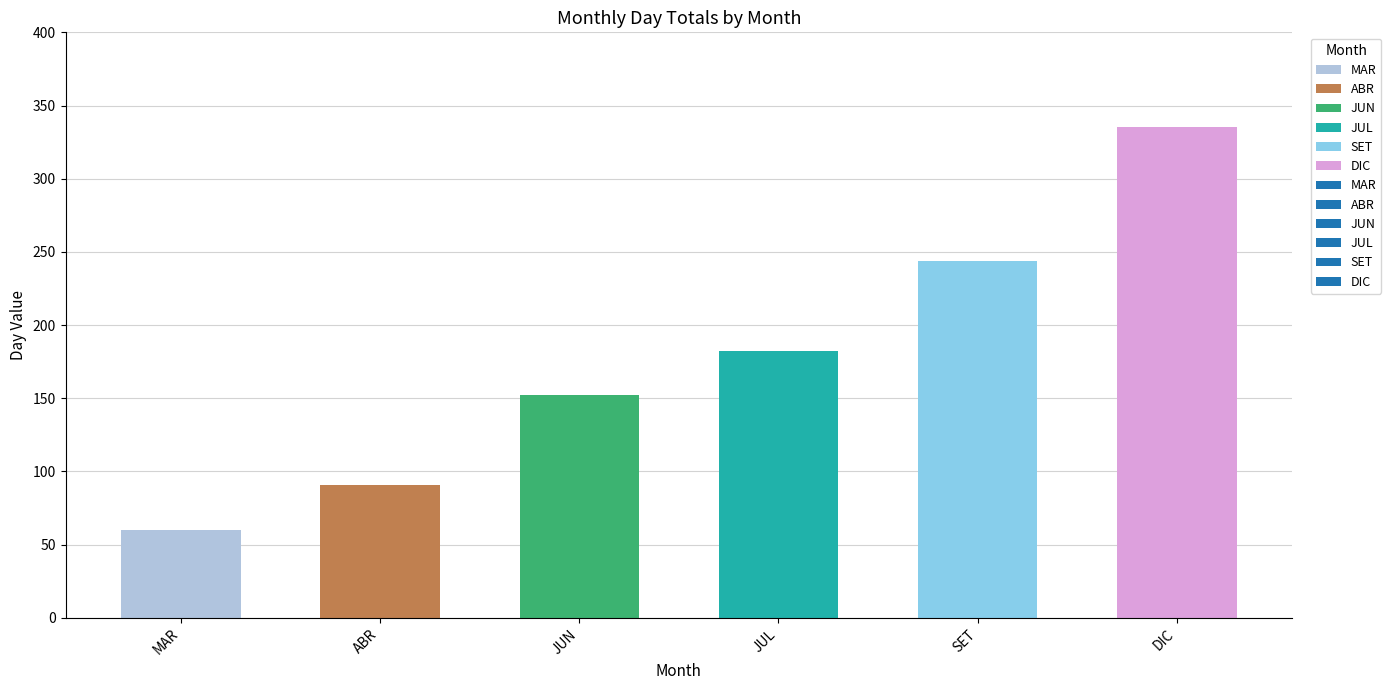

What is the difference between the second highest and minimum values?

184